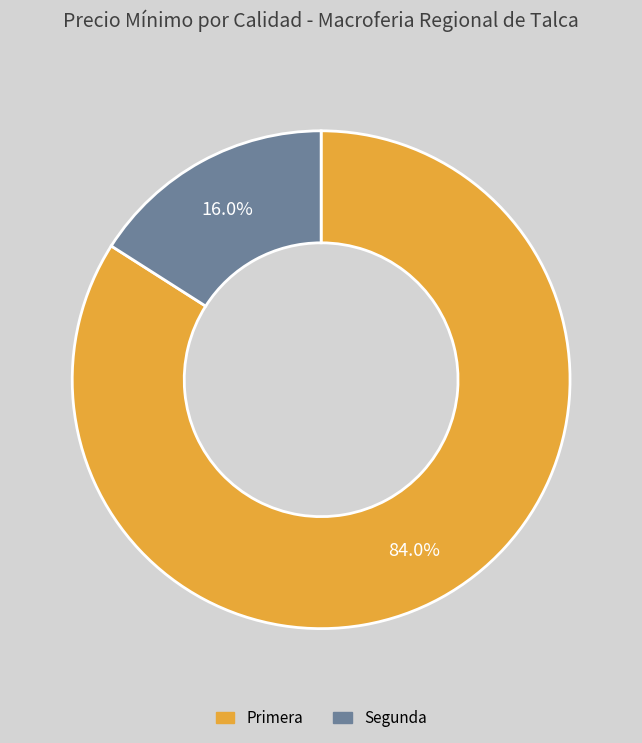

Does any single category account for the majority?

Yes